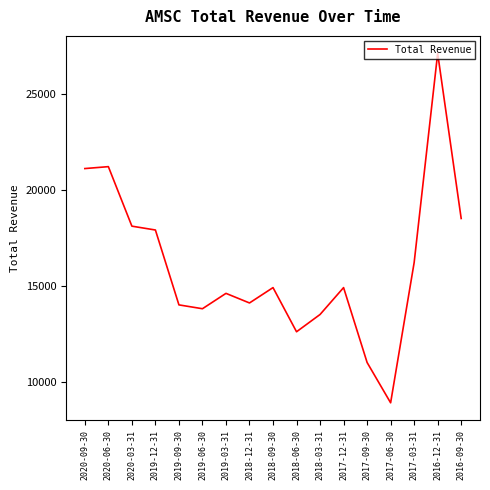

Is it true that the value at 2019-09-30 is 8953?

False